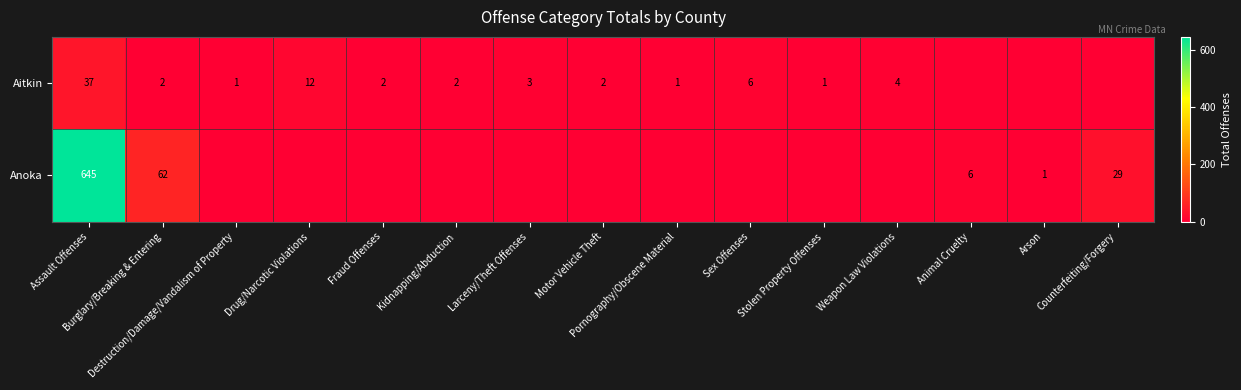

Read the Anoka value at Animal Cruelty.

6